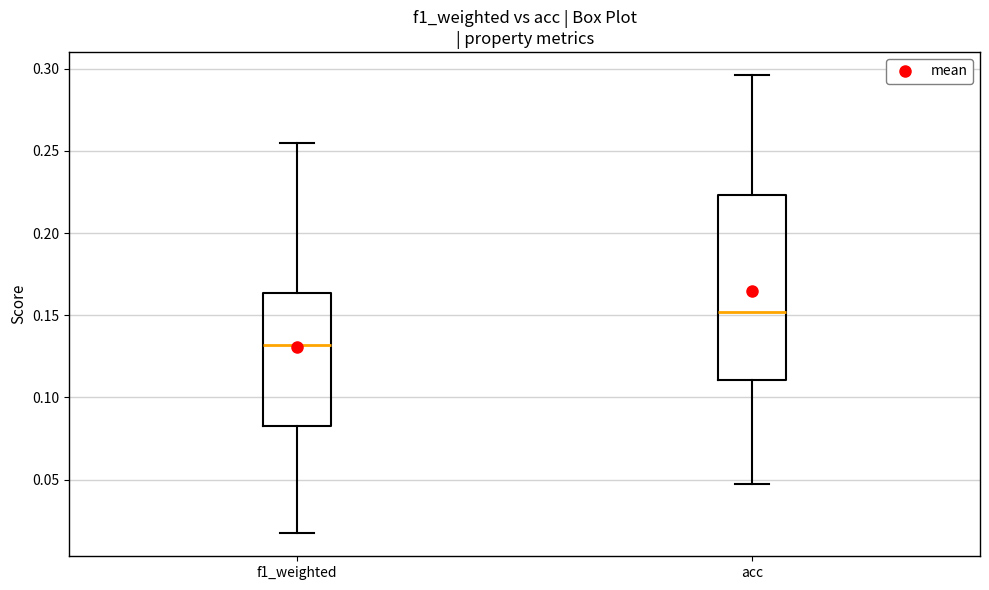

Where does the upper whisker of the box for f1_weighted end on the y-axis? The values are not printed on the chart, so give them approximately, as read against the axis.

0.255